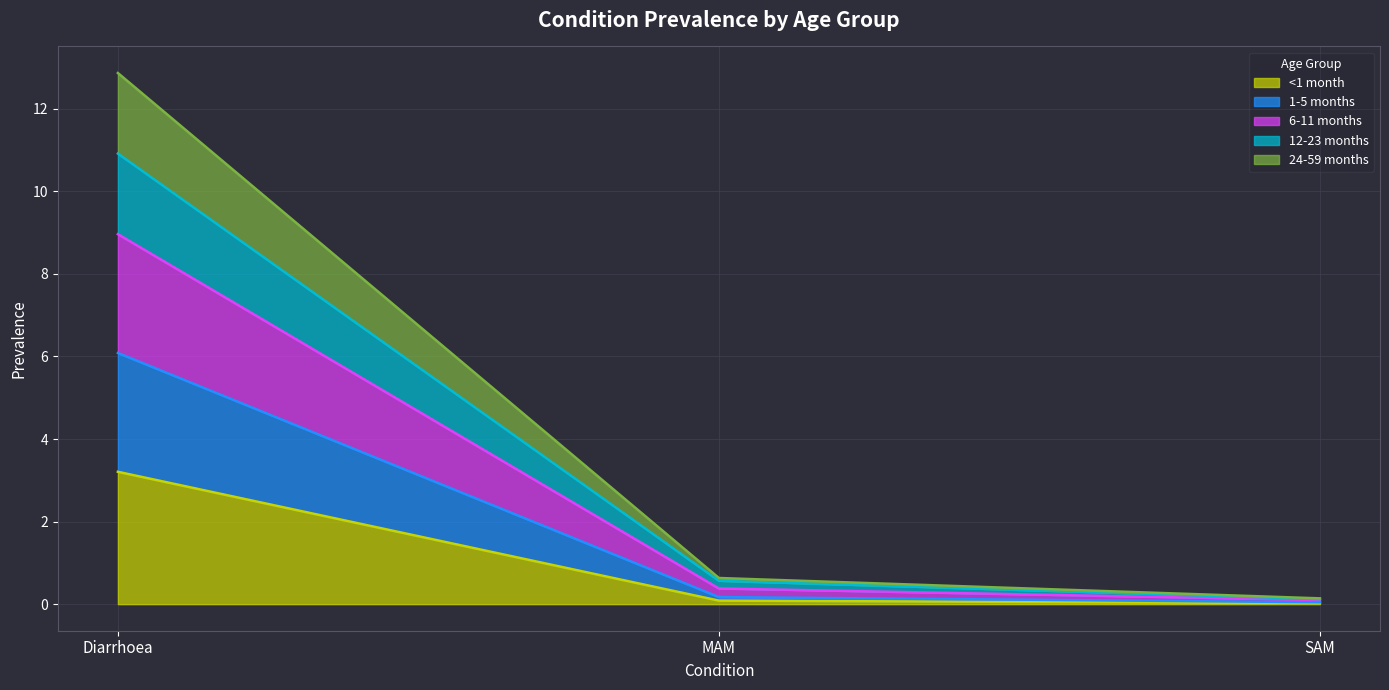

At which category is the sum across all series the highest?

Diarrhoea